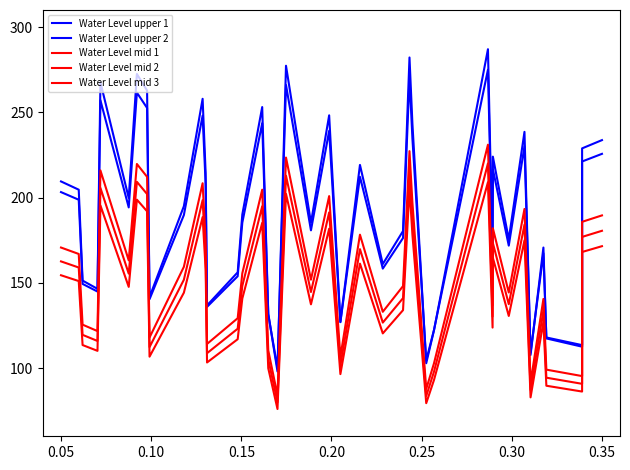

At how many categories does at least one series exceed 109?

37